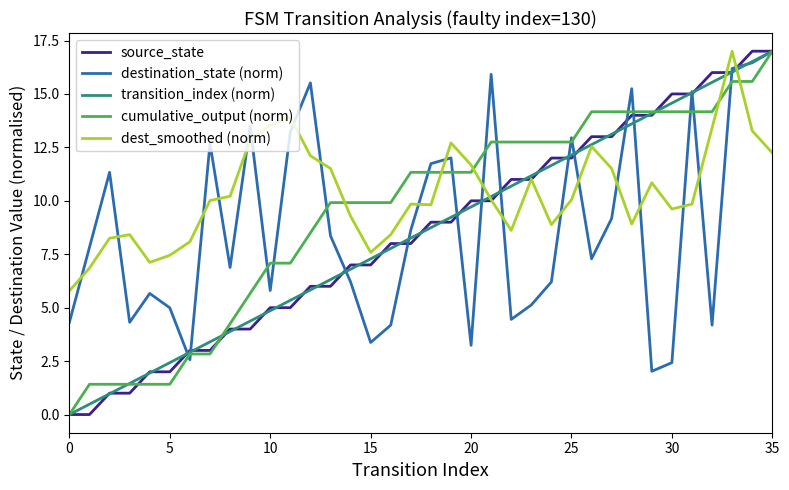

What is the highest value of the transition_index (norm) series?

17.0